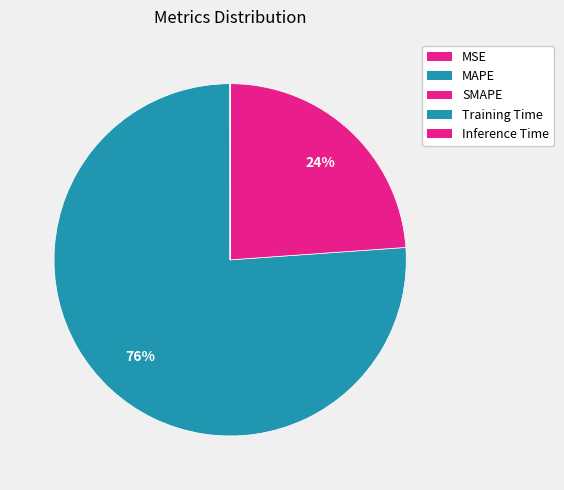

Which slice is the largest?

MAPE